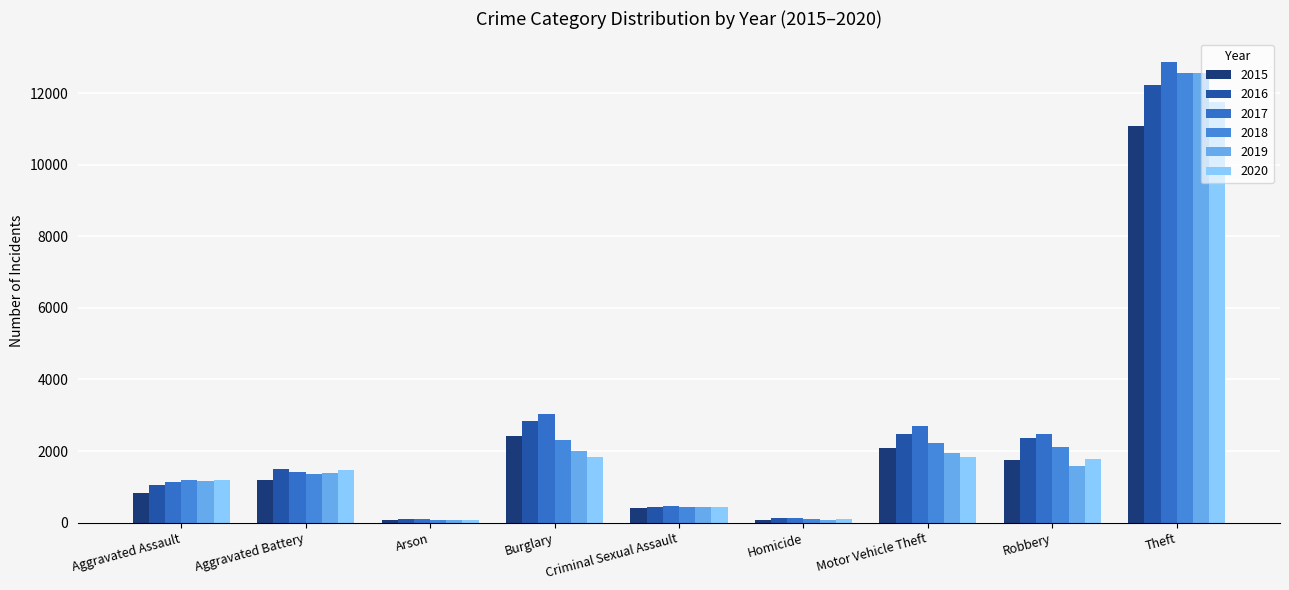

What is the approximate value of 2019 at Homicide, to the nearest 10?

70